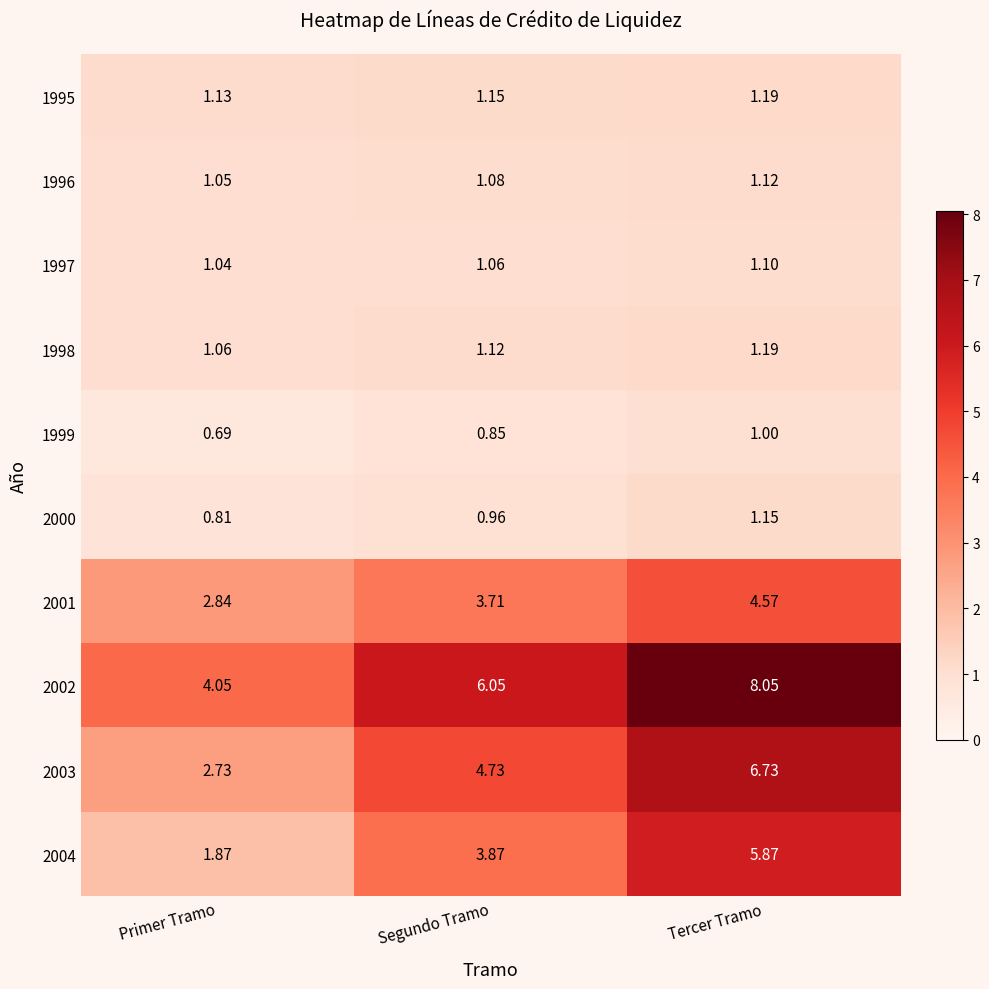

Rank the categories by 2004 value from lowest to highest.

Primer Tramo, Segundo Tramo, Tercer Tramo